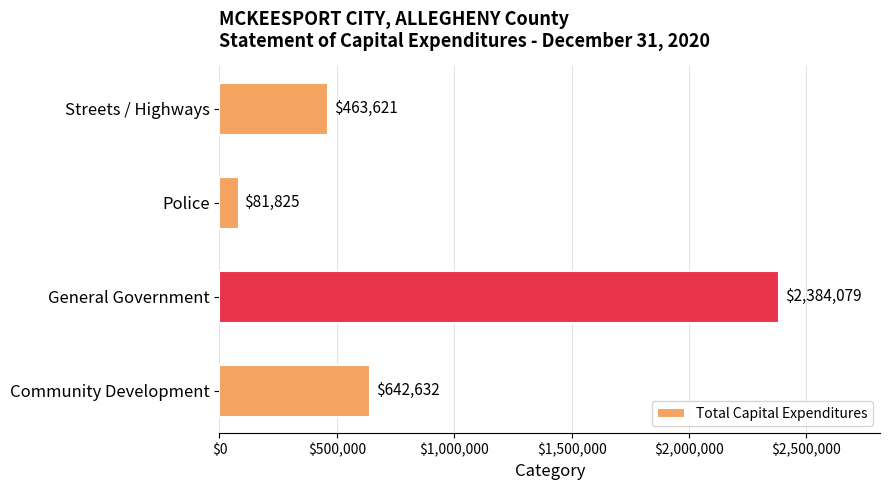

The chart shows a value of 880107 at Community Development. True or false?

False